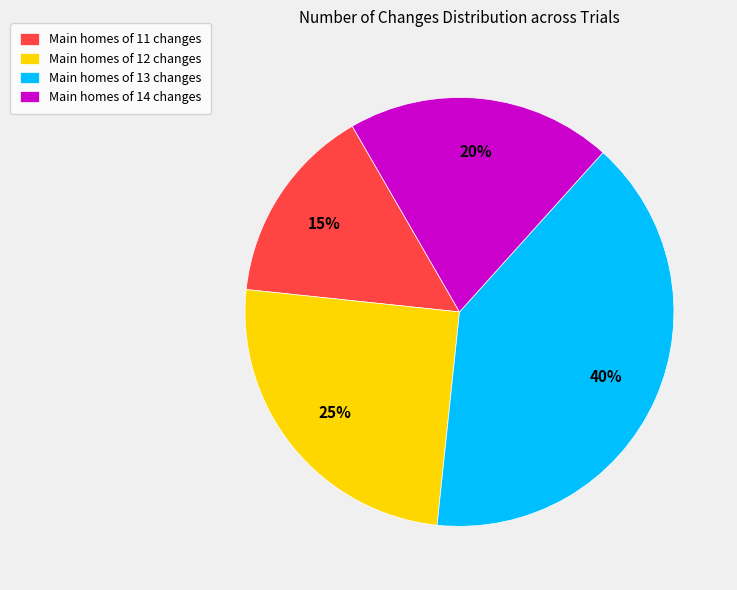

What is the ratio of the value at Main homes of 11 changes to the value at Main homes of 12 changes?

0.6